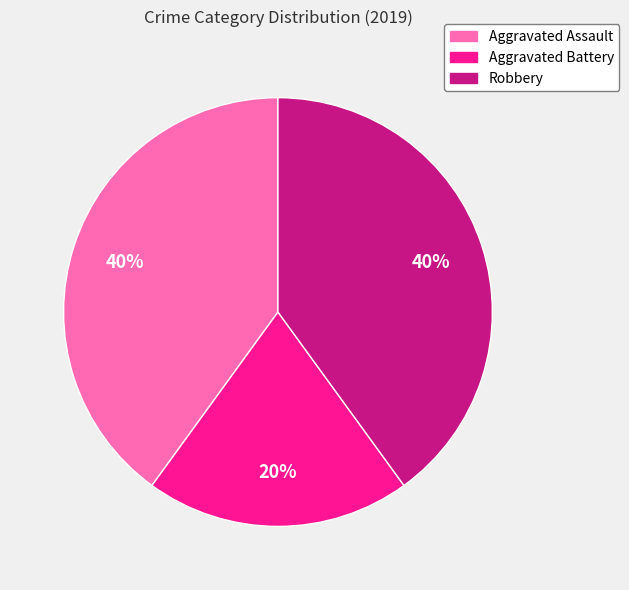

Is there any slice that represents more than half of the pie?

No